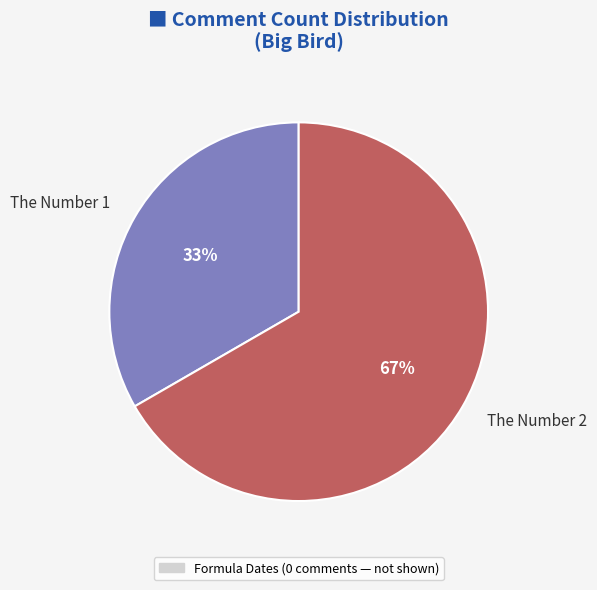

True or false: The Number 1 accounts for 20% of the total.

False